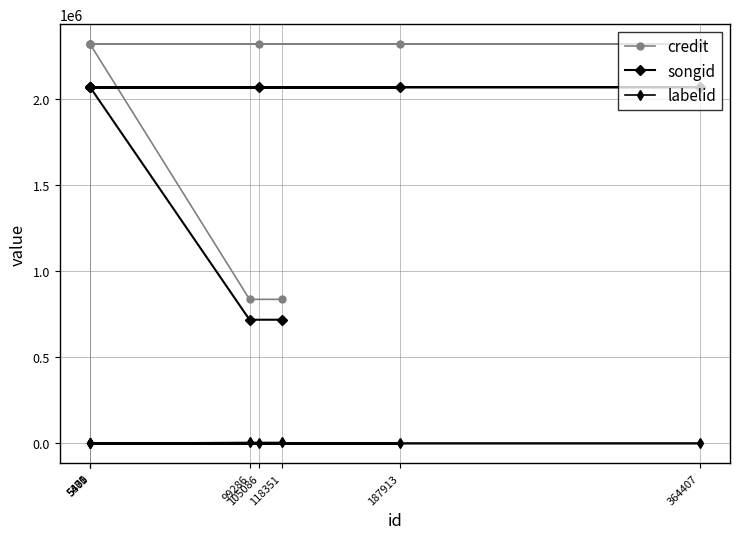

Is it true that labelid equals -2 at 5400?

False